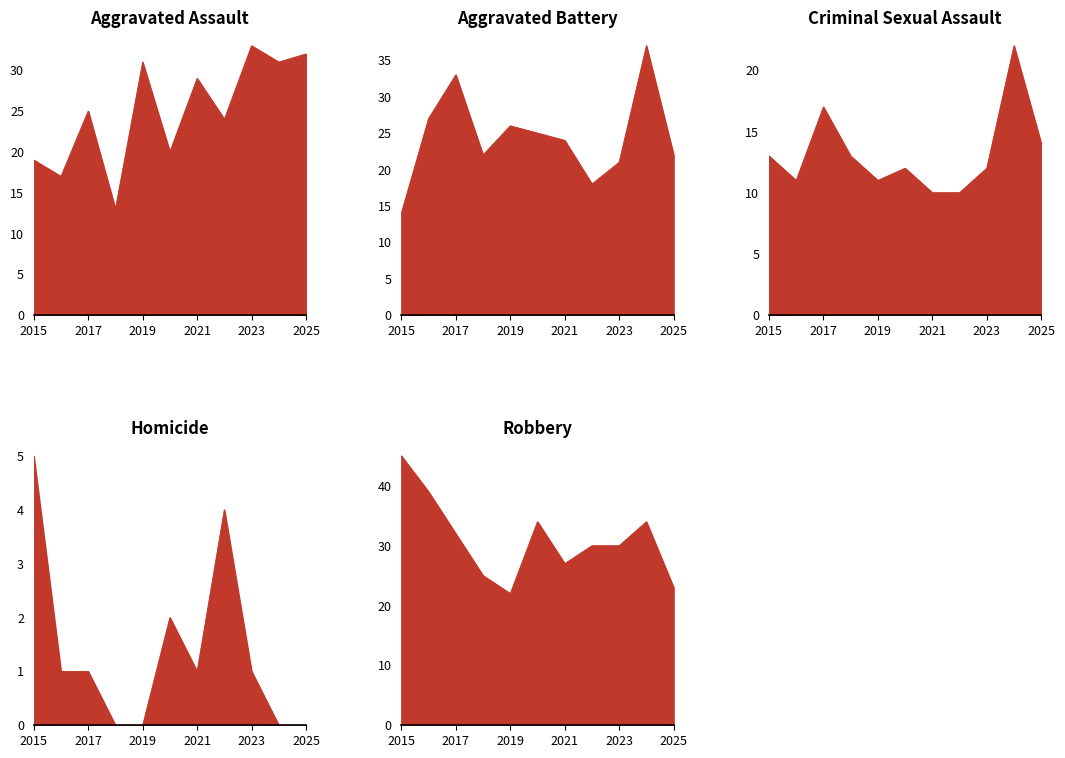

Reading right to left, extract all data points from this chart.

Aggravated Assault: 2025=32	2024=31	2023=33	2022=24	2021=29	2020=20	2019=31	2018=13	2017=25	2016=17	2015=19
Aggravated Battery: 2025=22	2024=37	2023=21	2022=18	2021=24	2020=25	2019=26	2018=22	2017=33	2016=27	2015=14
Criminal Sexual Assault: 2025=14	2024=22	2023=12	2022=10	2021=10	2020=12	2019=11	2018=13	2017=17	2016=11	2015=13
Homicide: 2025=0	2024=0	2023=1	2022=4	2021=1	2020=2	2019=0	2018=0	2017=1	2016=1	2015=5
Robbery: 2025=23	2024=34	2023=30	2022=30	2021=27	2020=34	2019=22	2018=25	2017=32	2016=39	2015=45